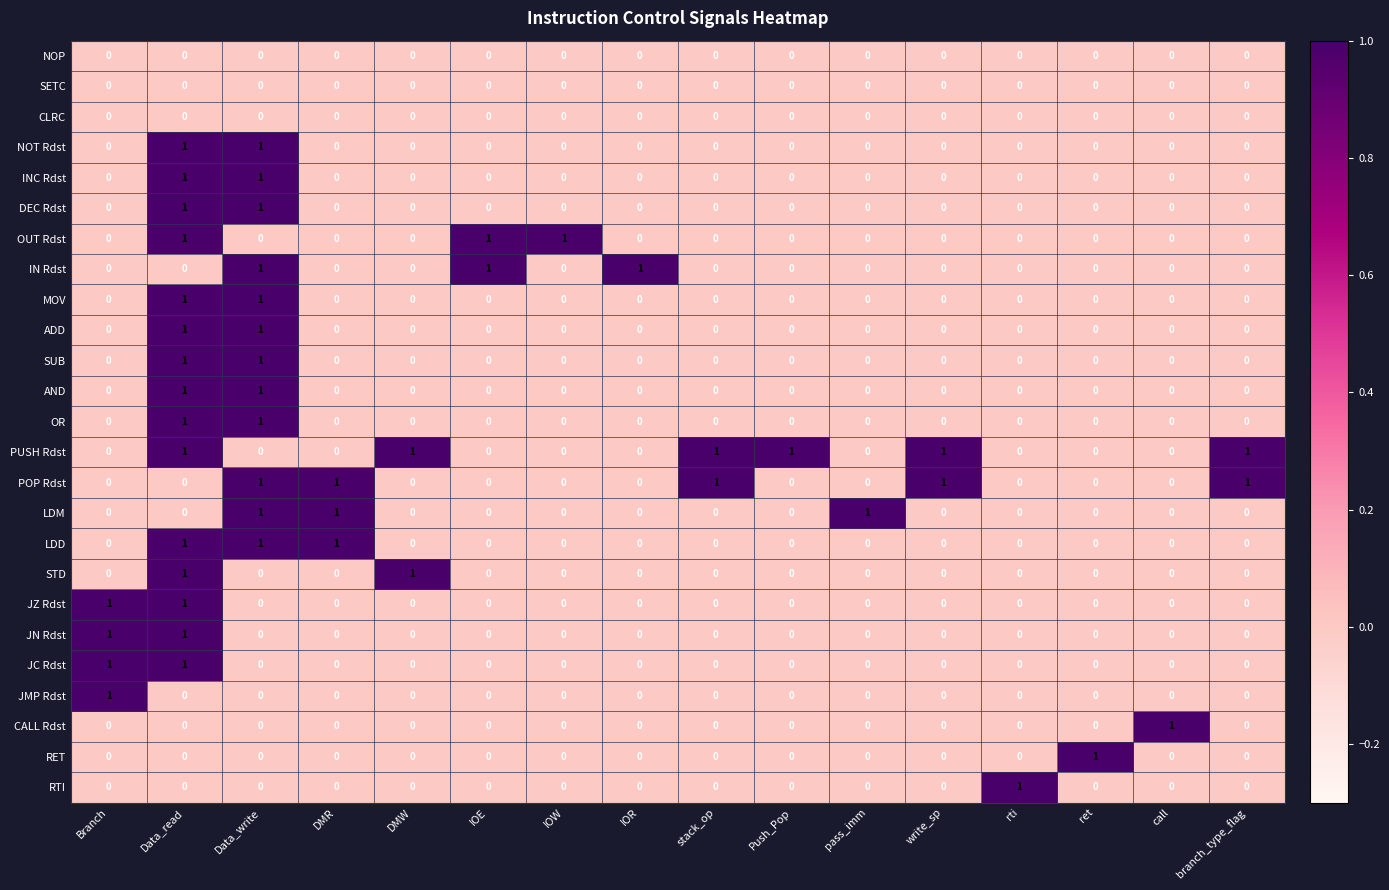

Count the DEC Rdst values in the range 0 to 1.

16